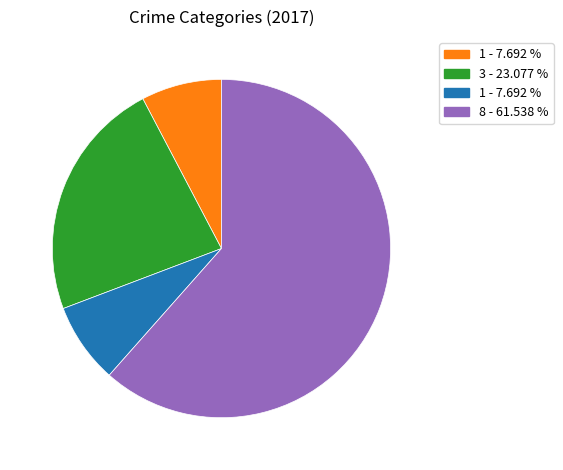

Is there any slice that represents more than half of the pie?

Yes